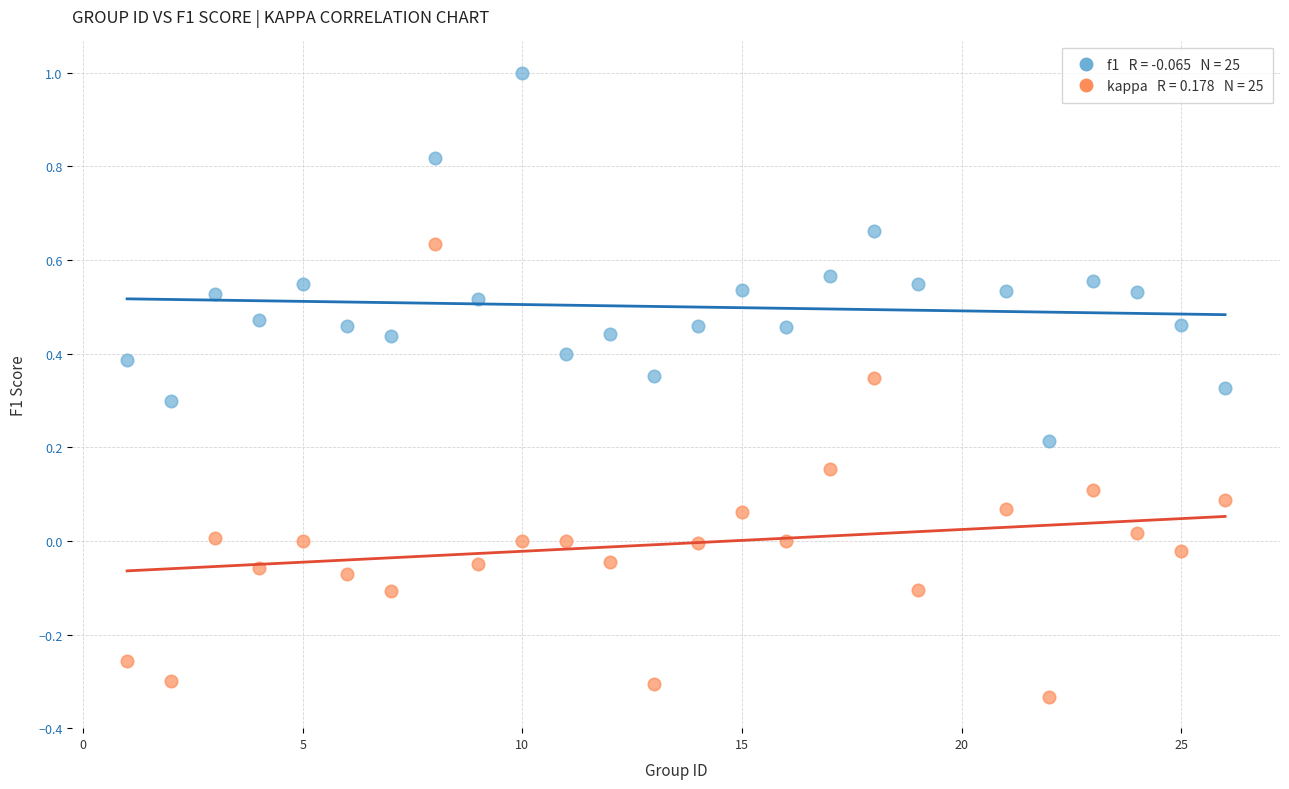

Across all data points, what is the range of Y values (max minus min)?

1.3